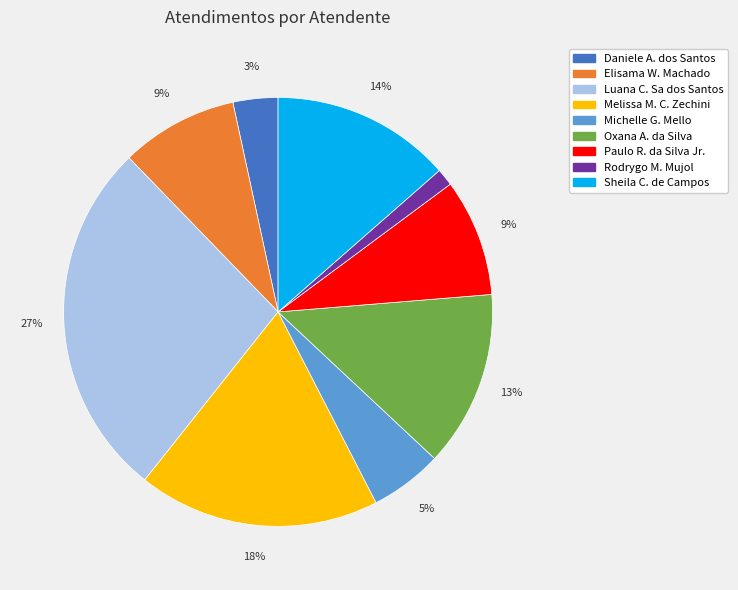

Approximately how many times larger is the value at Oxana A. da Silva compared to Melissa M. C. Zechini?

0.7